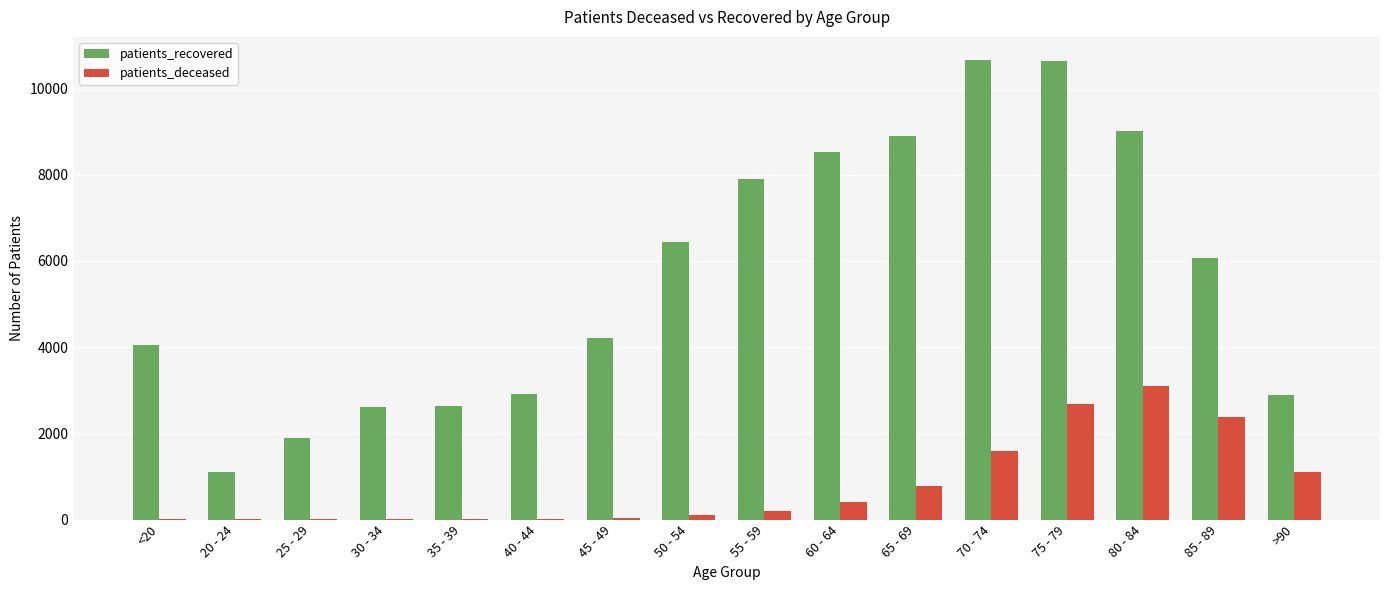

How many categories are shown in the chart?

16